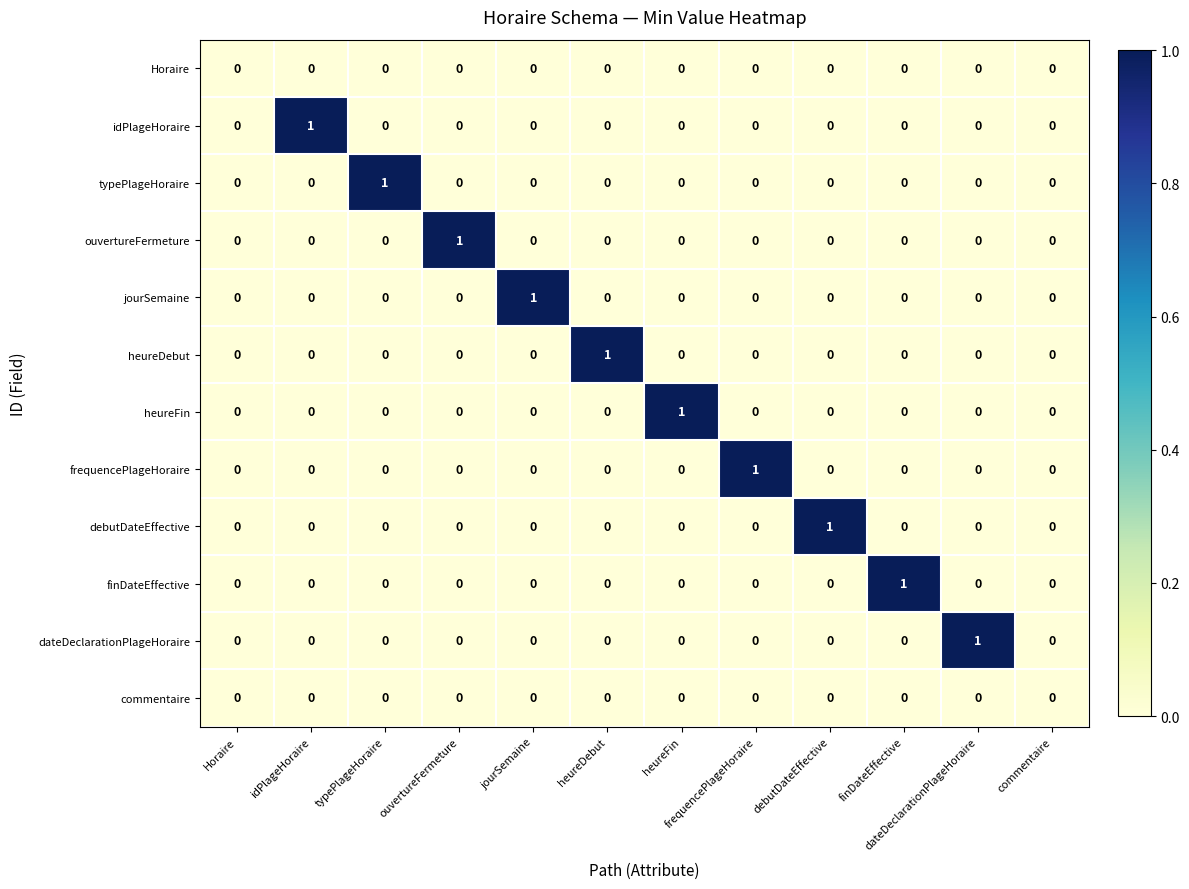

Between jourSemaine and commentaire, which series saw the biggest shift?

jourSemaine